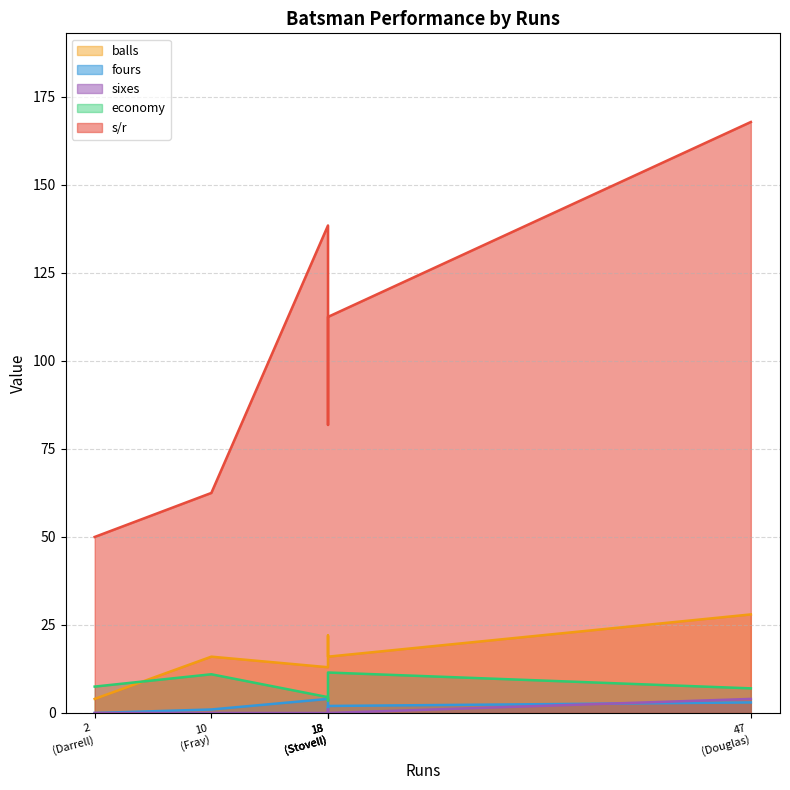

What is the sum of the fours values at 2 and 18?

2.0